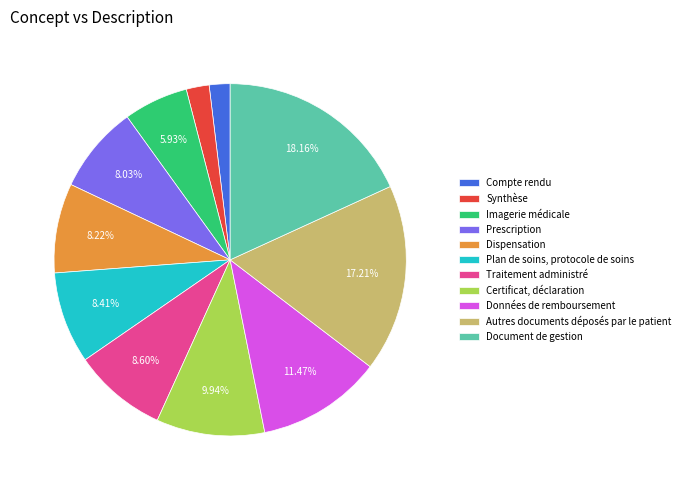

Approximately how many times larger is the value at Document de gestion compared to Traitement administré?

2.1